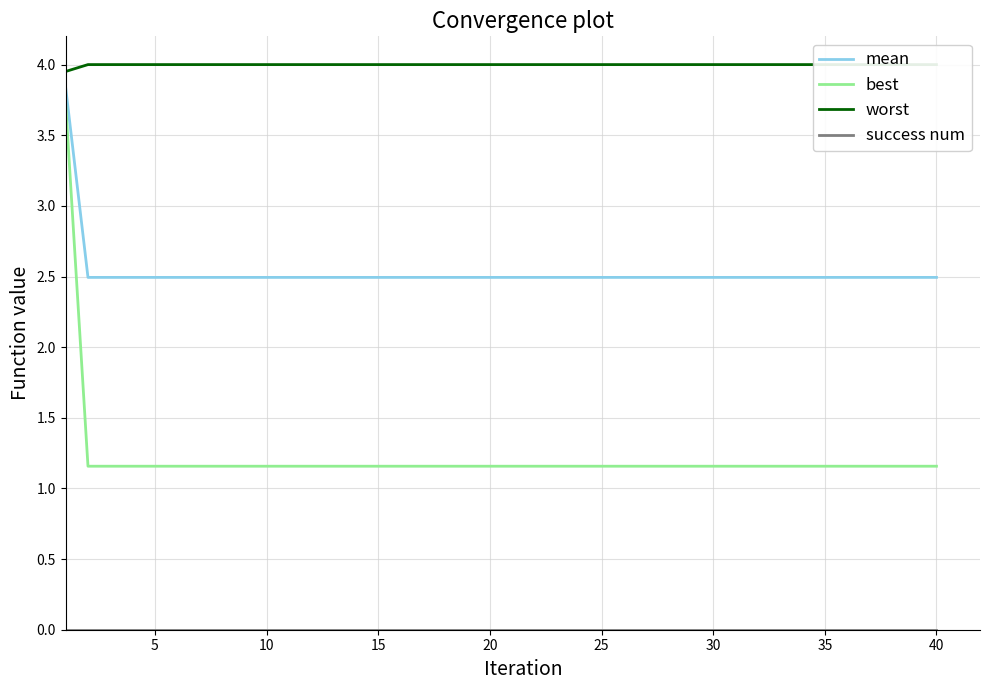

True or false: mean and best cross at least once.

False